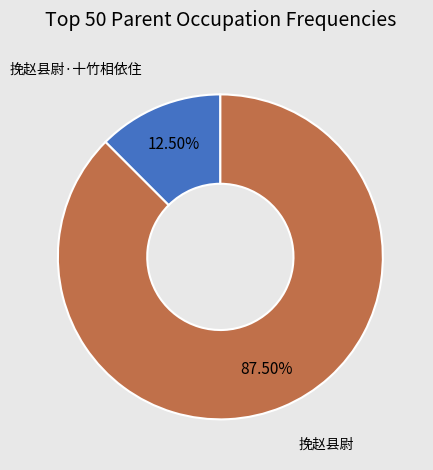

What percentage do 挽赵县尉·十竹相依住 and 挽赵县尉 together represent?

100.0%